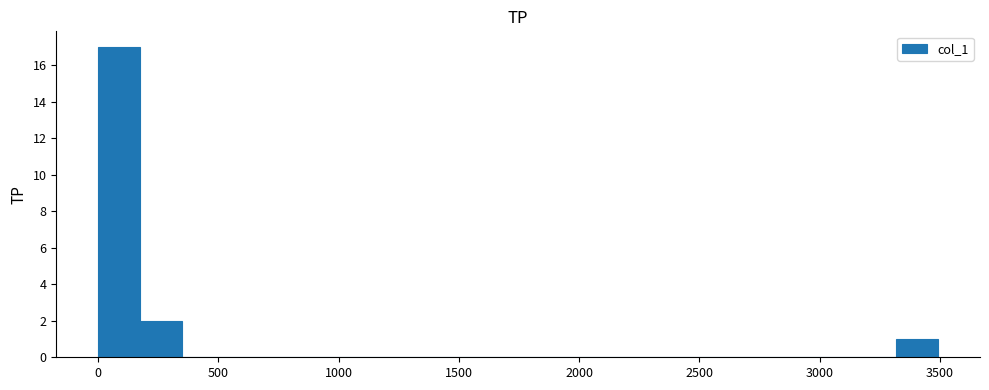

Around what value on the x-axis is the tallest bar? Give the approximate position of its centre, as read against the axis.

100